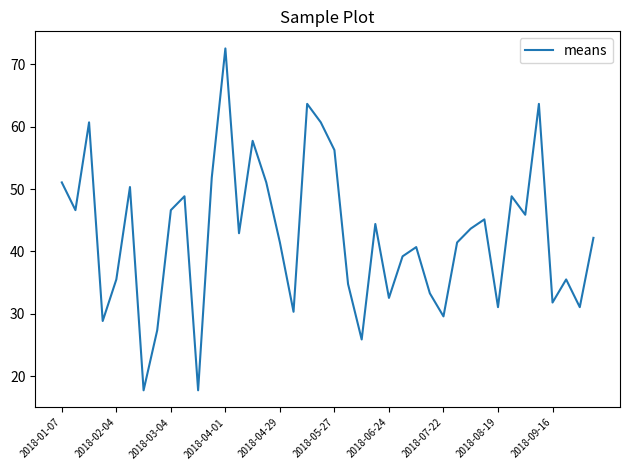

Does the chart have visible grid lines?

No